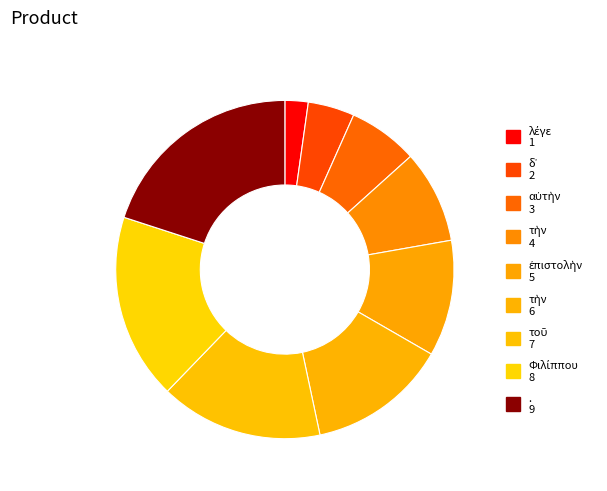

How many segments does this pie chart have?

9